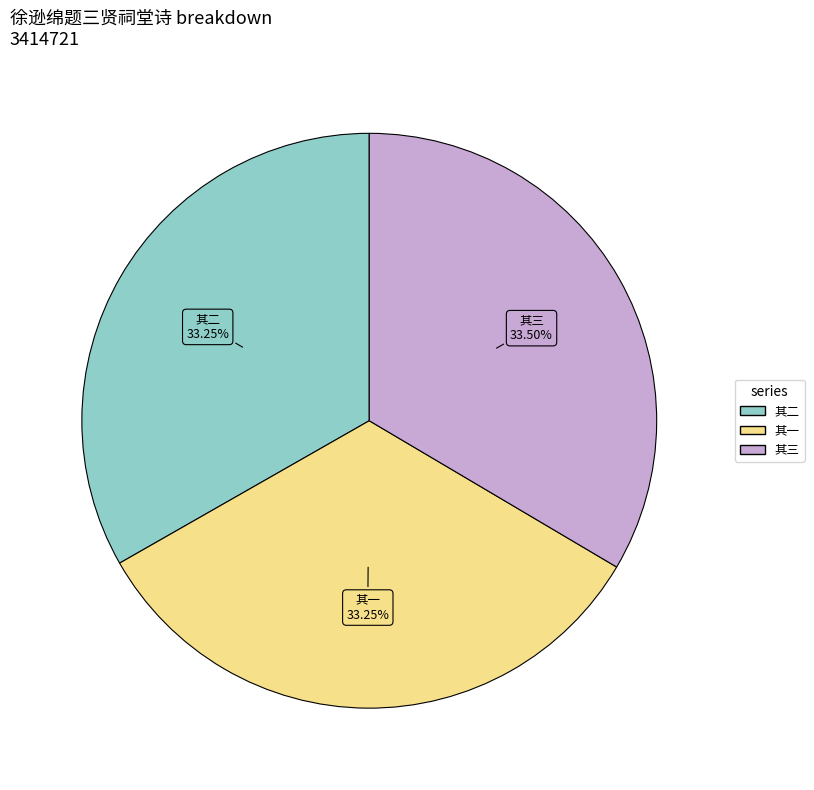

Is there any slice that represents more than half of the pie?

No